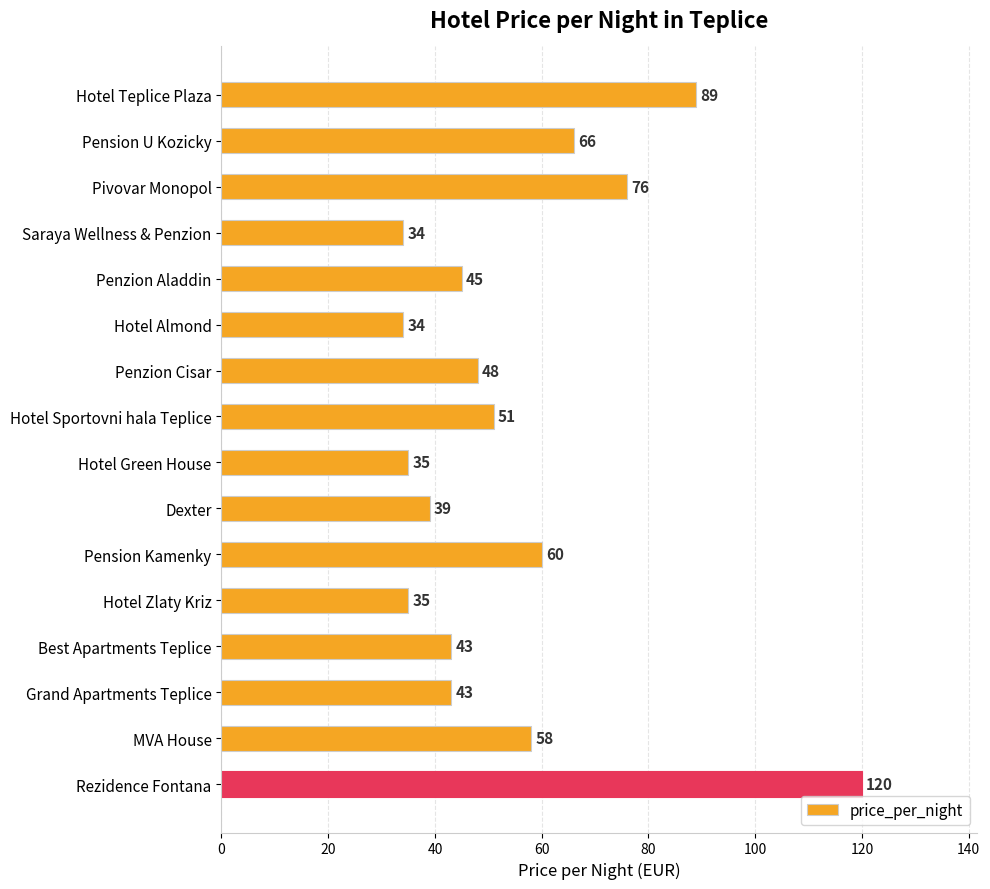

Which label corresponds to the largest value in the chart?

Rezidence Fontana